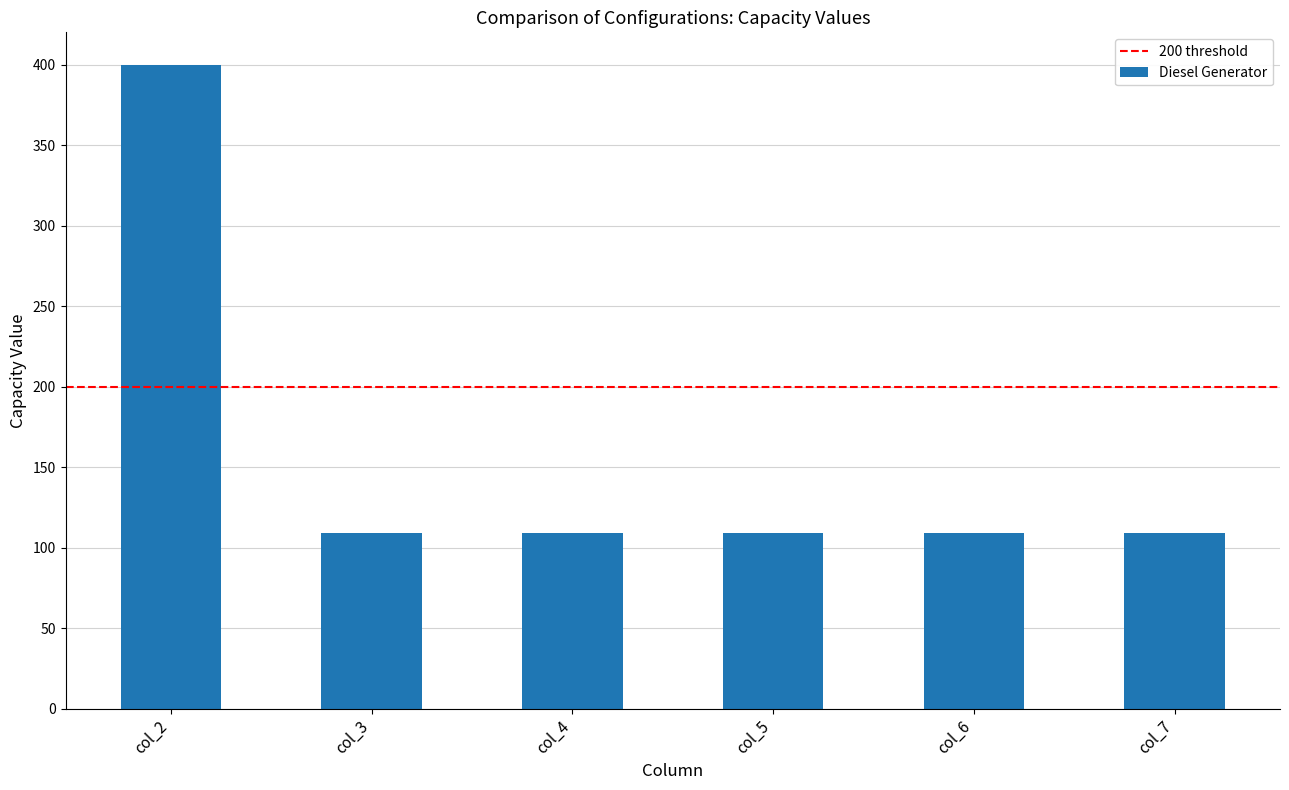

Which has a higher value, col_6 or col_2?

col_2